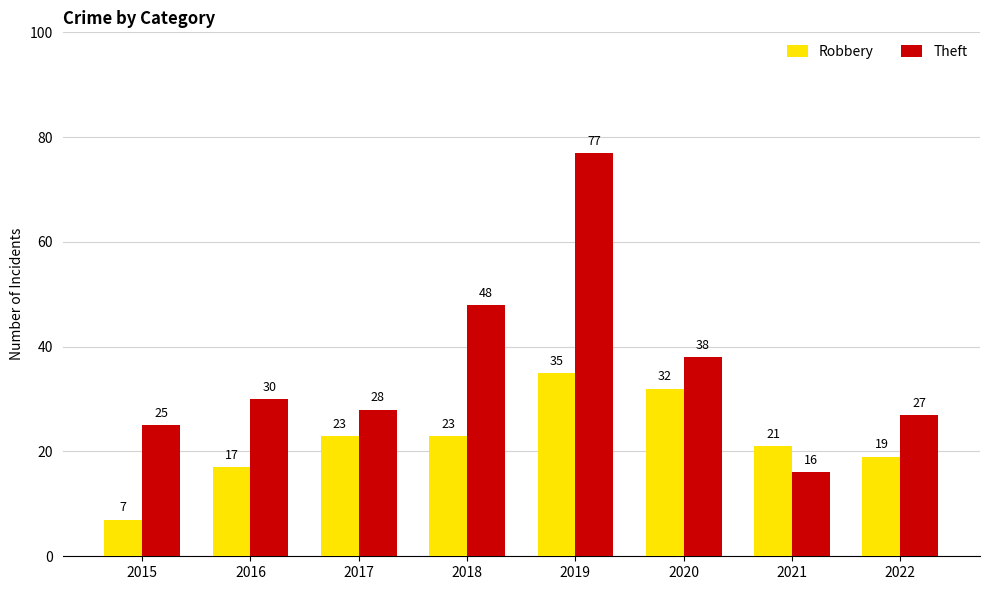

What is the approximate value of Robbery at 2017, to the nearest 5?

25